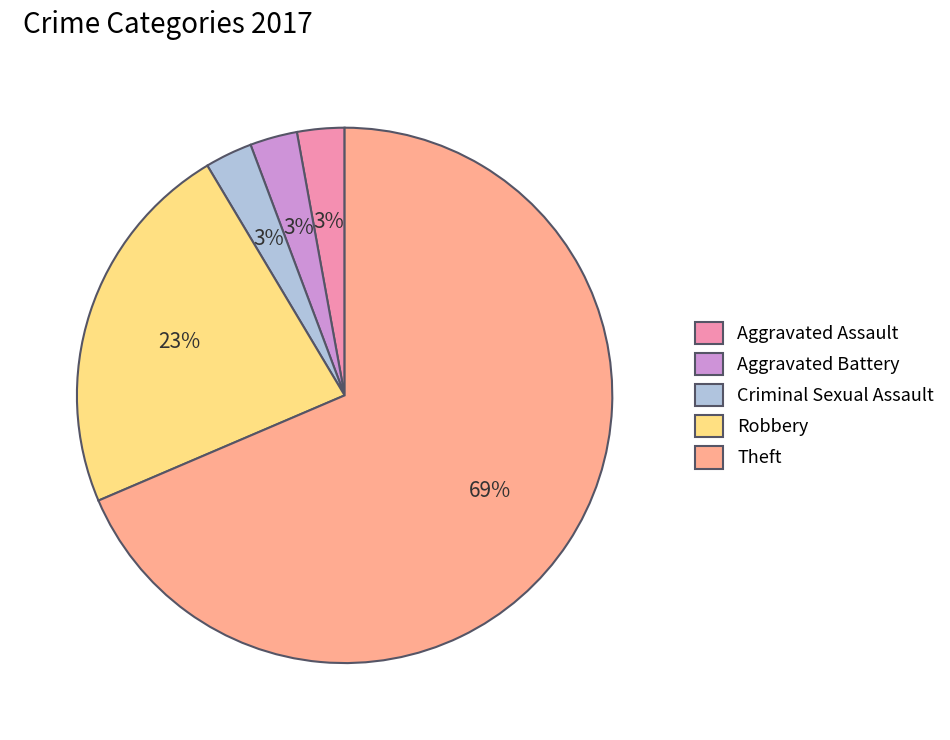

What is the largest slice in the pie chart?

Theft